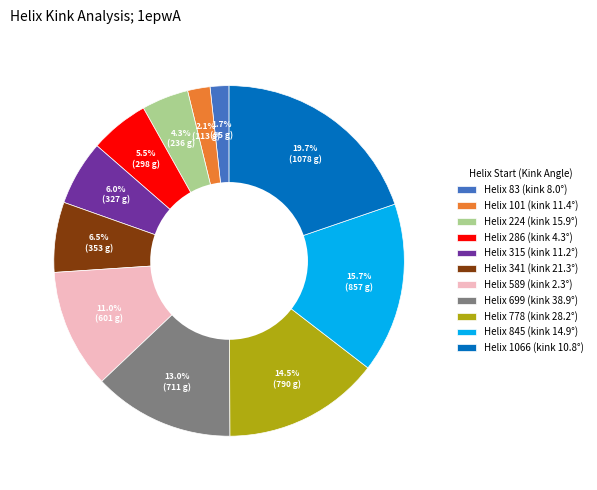

Approximately how many times larger is the value at Helix 224 (kink 15.9°) compared to Helix 341 (kink 21.3°)?

0.7